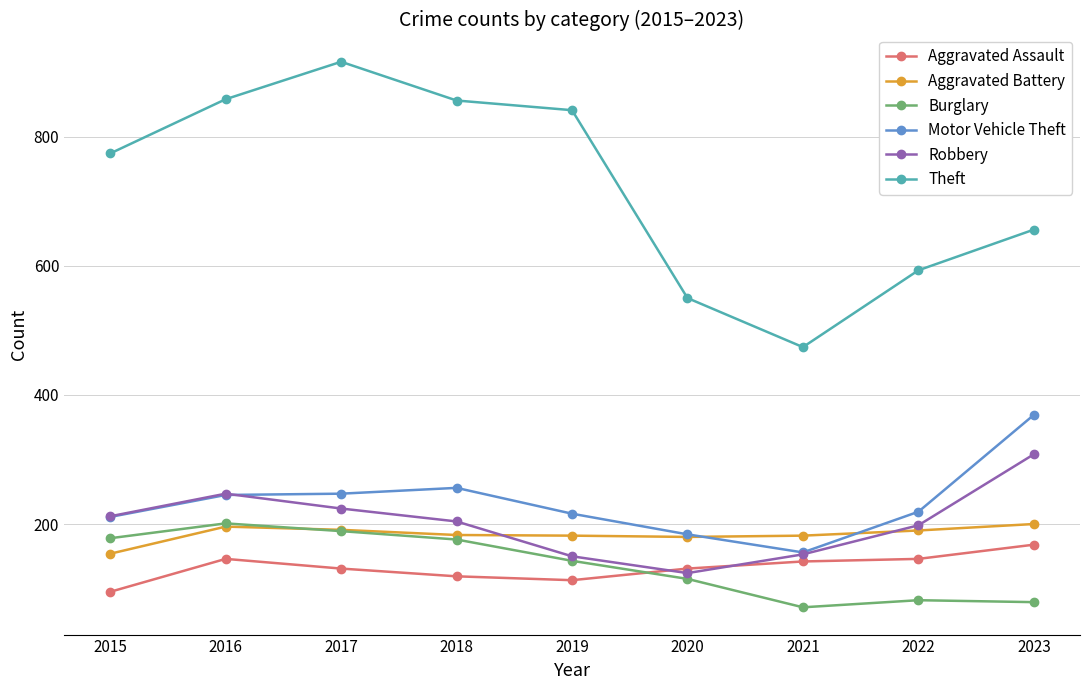

At how many categories does at least one series exceed 726?

5